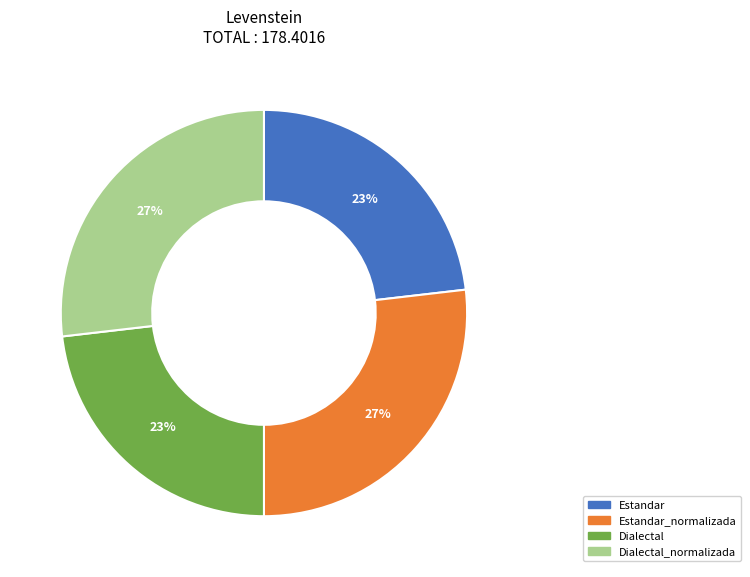

How many slices are in this pie chart?

4